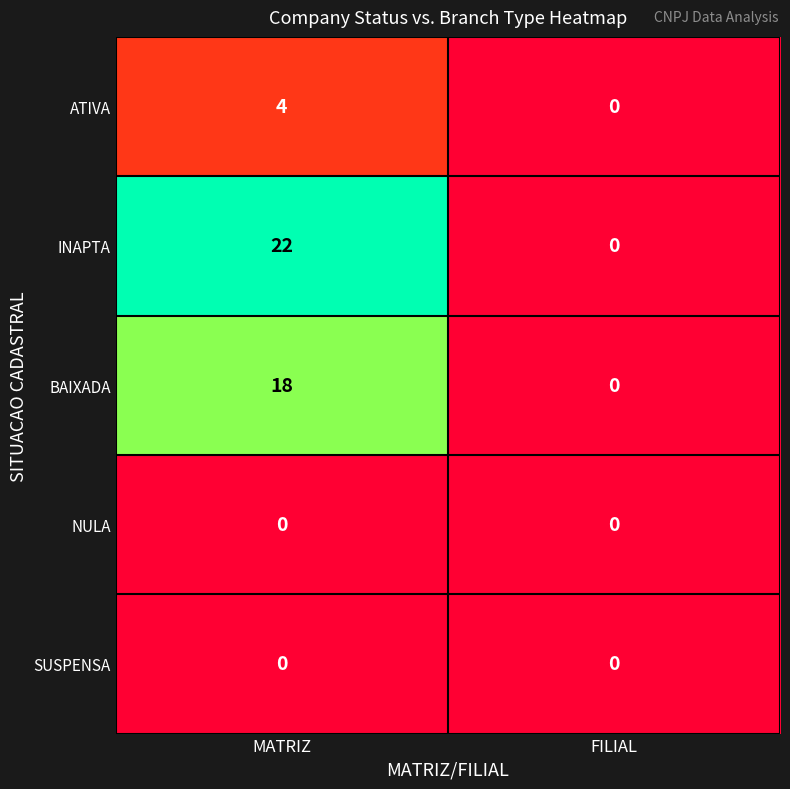

What is the spread (max minus min) of values at MATRIZ?

22